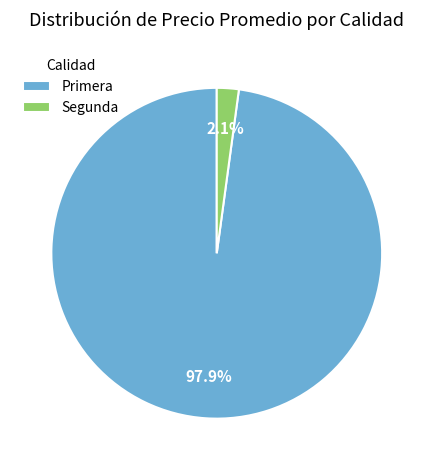

Is there a majority slice in this chart?

Yes